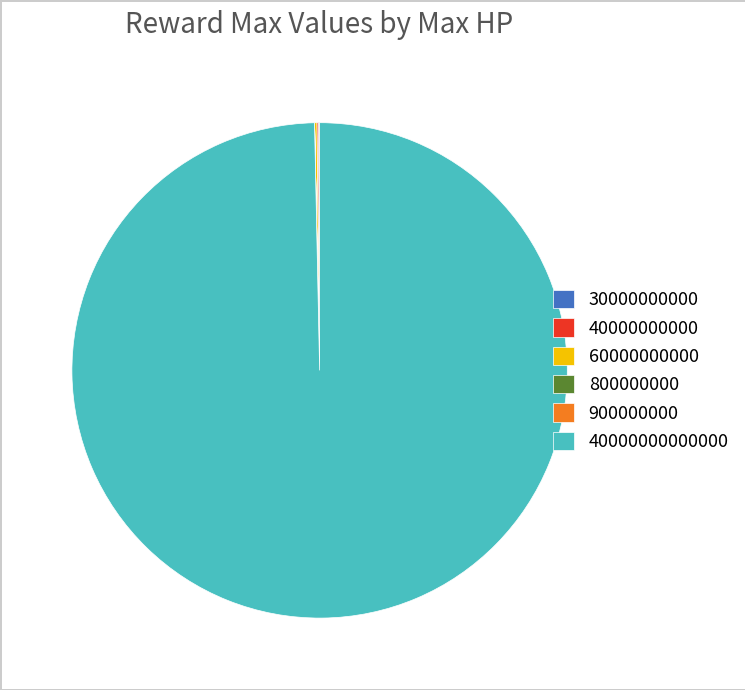

Is there a majority slice in this chart?

Yes